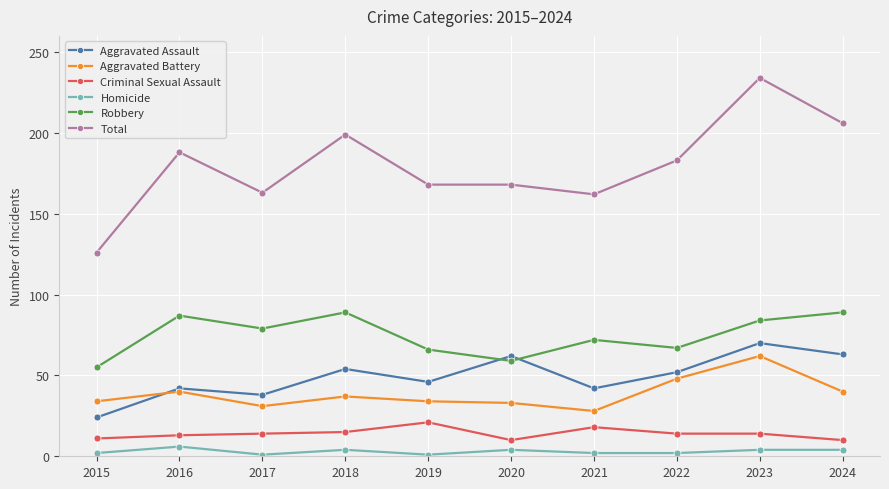

At which label does Homicide first exceed 4?

2016